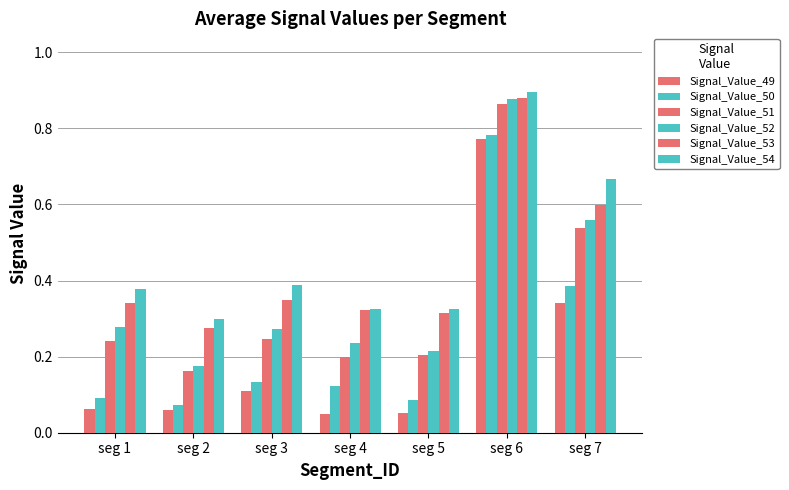

What is the highest value of the Signal_Value_52 series?

0.9